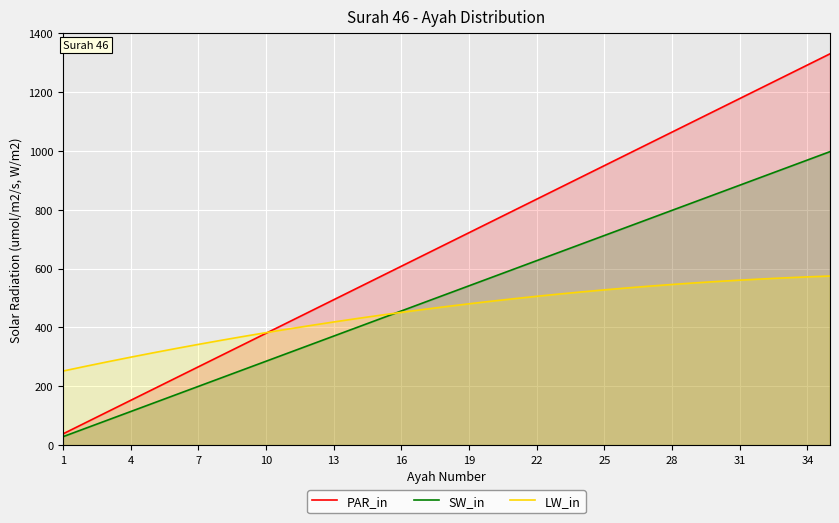

What is the spread (max minus min) of values at 19?

241.7